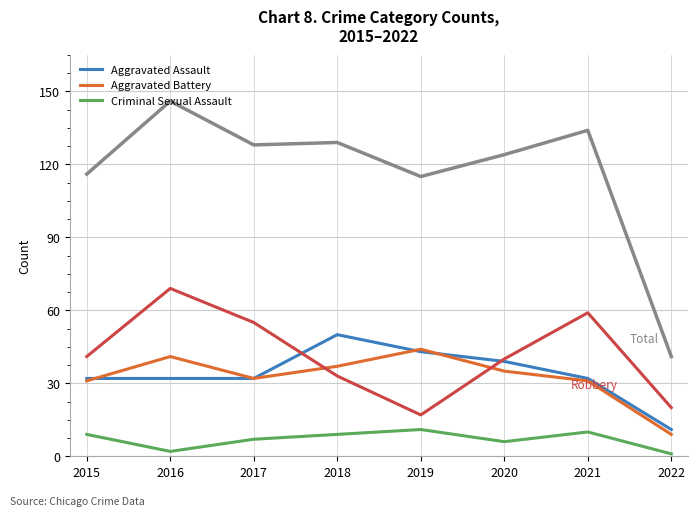

What is the spread (max minus min) of values at 2021?

124